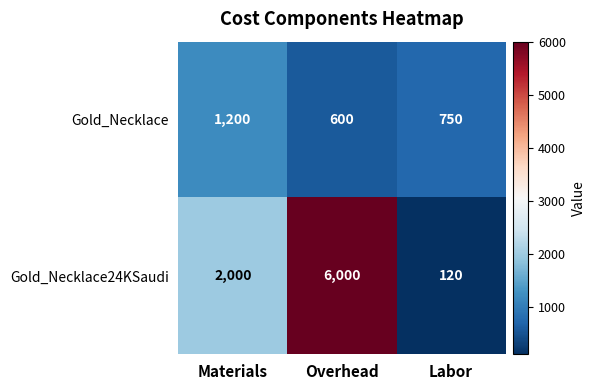

At how many categories does at least one series exceed 3741?

1